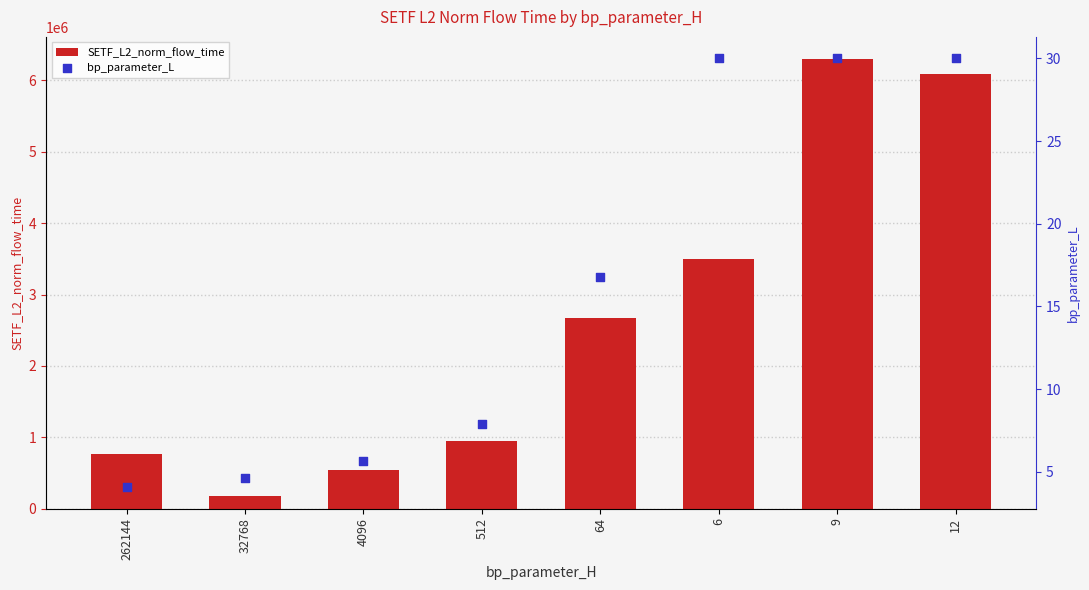

At how many categories does at least one series exceed 2127437?

4